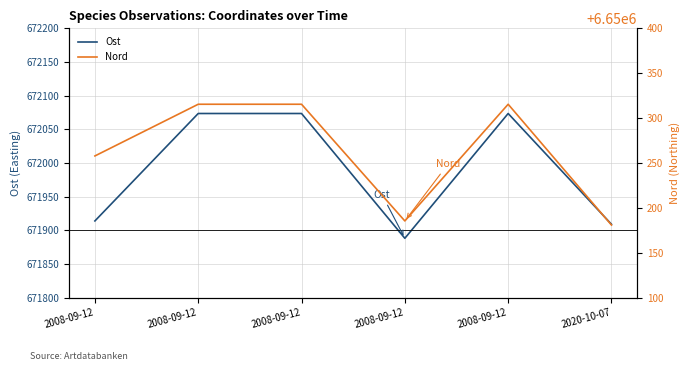

Reading left to right, what are all the values shown in this chart?

Ost: 671913.9	672073.5	672073.5	671888.1	672073.5	671908.9
Nord: 6650257.8	6650315.4	6650315.4	6650185.4	6650315.4	6650180.8